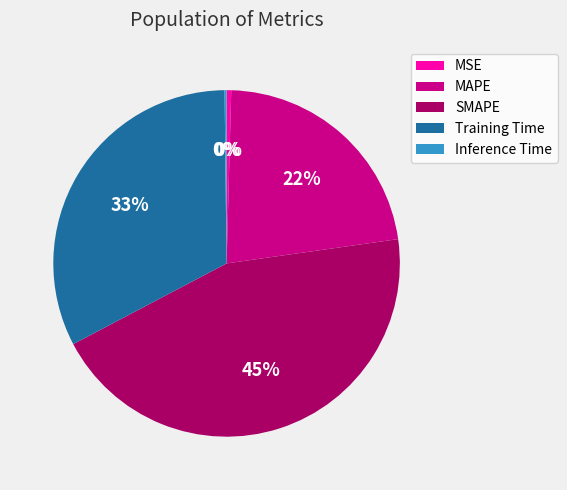

True or false: MAPE accounts for 28% of the total.

False